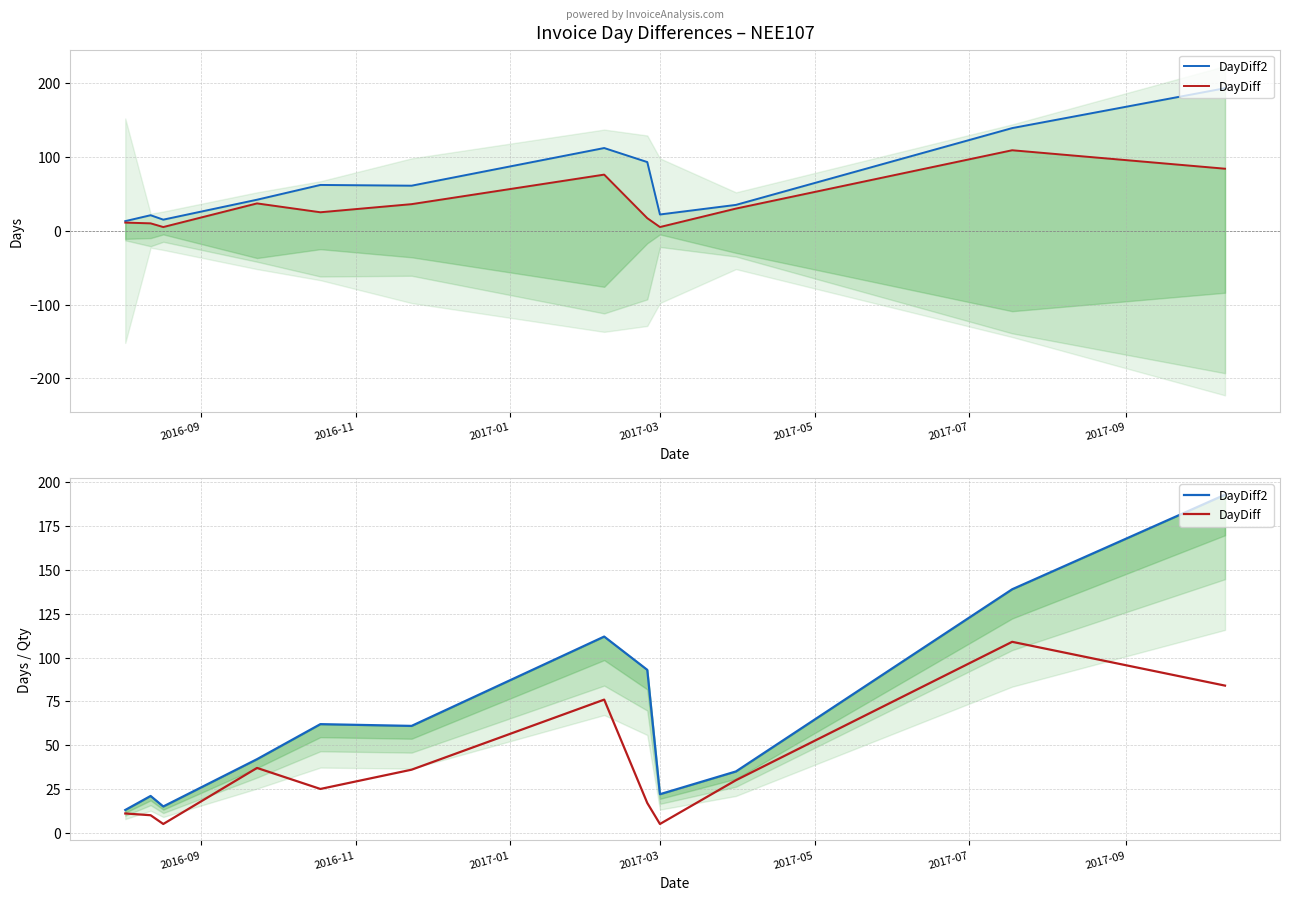

How many interior local valleys does the DayDiff series have?

3